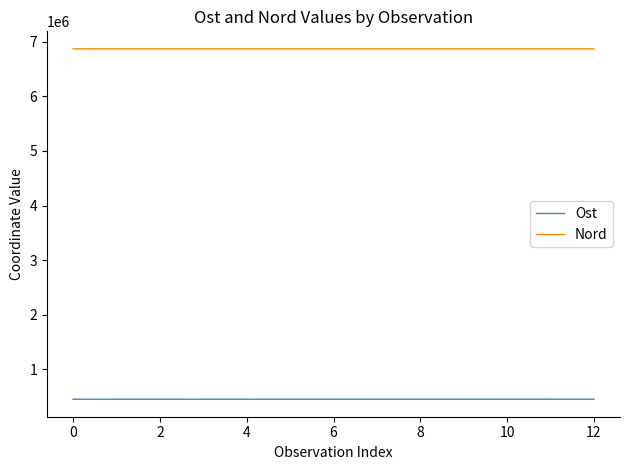

How many lines are shown in the chart?

2